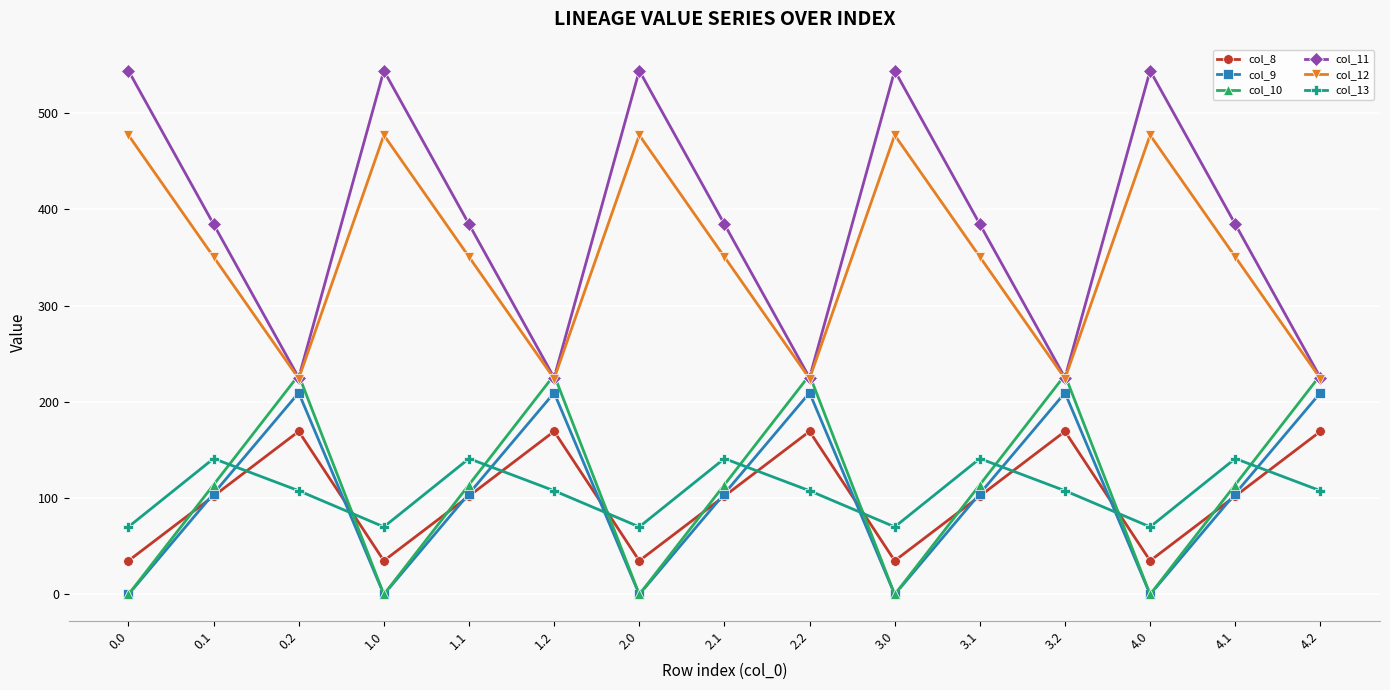

What is the total value across all series at 3.2?

1164.4